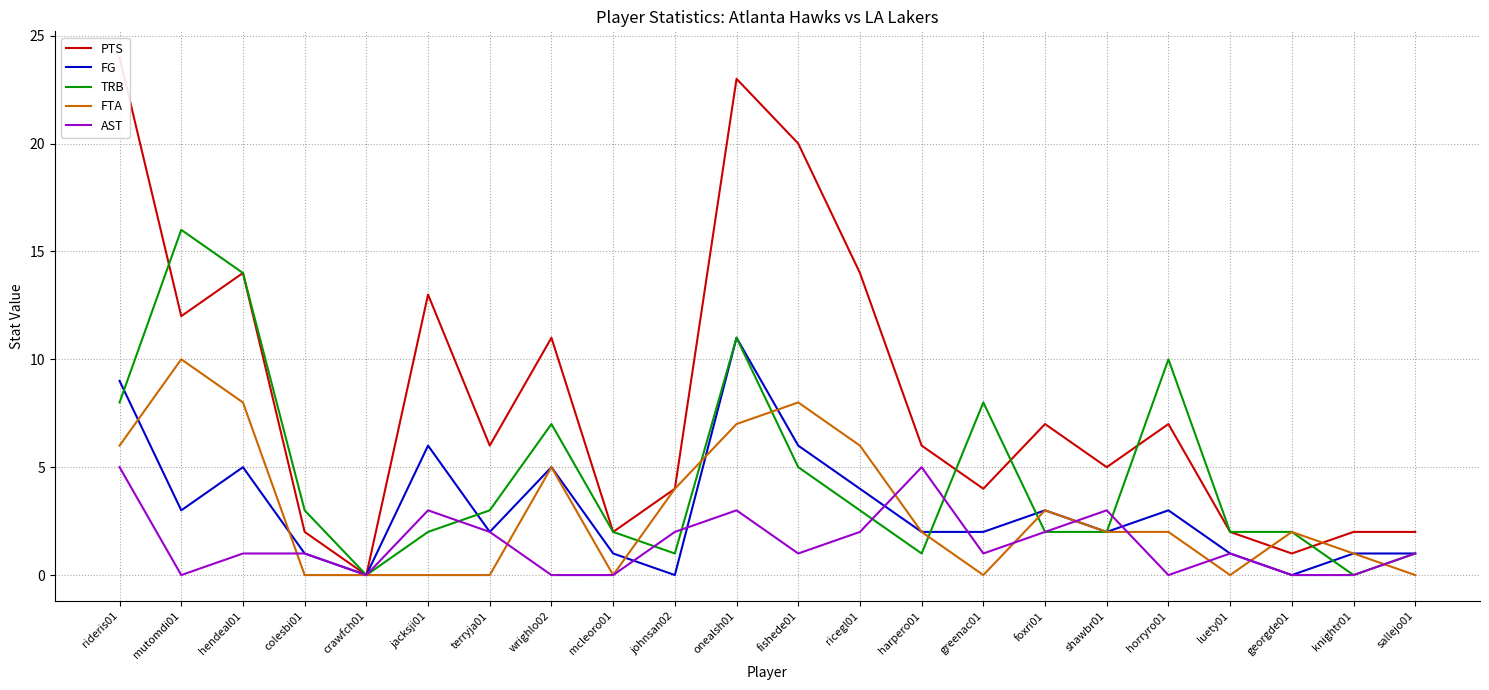

Reading left to right, transcribe all the data shown in this chart.

PTS: 24	12	14	2	0	13	6	11	2	4	23	20	14	6	4	7	5	7	2	1	2	2
FG: 9	3	5	1	0	6	2	5	1	0	11	6	4	2	2	3	2	3	1	0	1	1
TRB: 8	16	14	3	0	2	3	7	2	1	11	5	3	1	8	2	2	10	2	2	0	1
FTA: 6	10	8	0	0	0	0	5	0	4	7	8	6	2	0	3	2	2	0	2	1	0
AST: 5	0	1	1	0	3	2	0	0	2	3	1	2	5	1	2	3	0	1	0	0	1